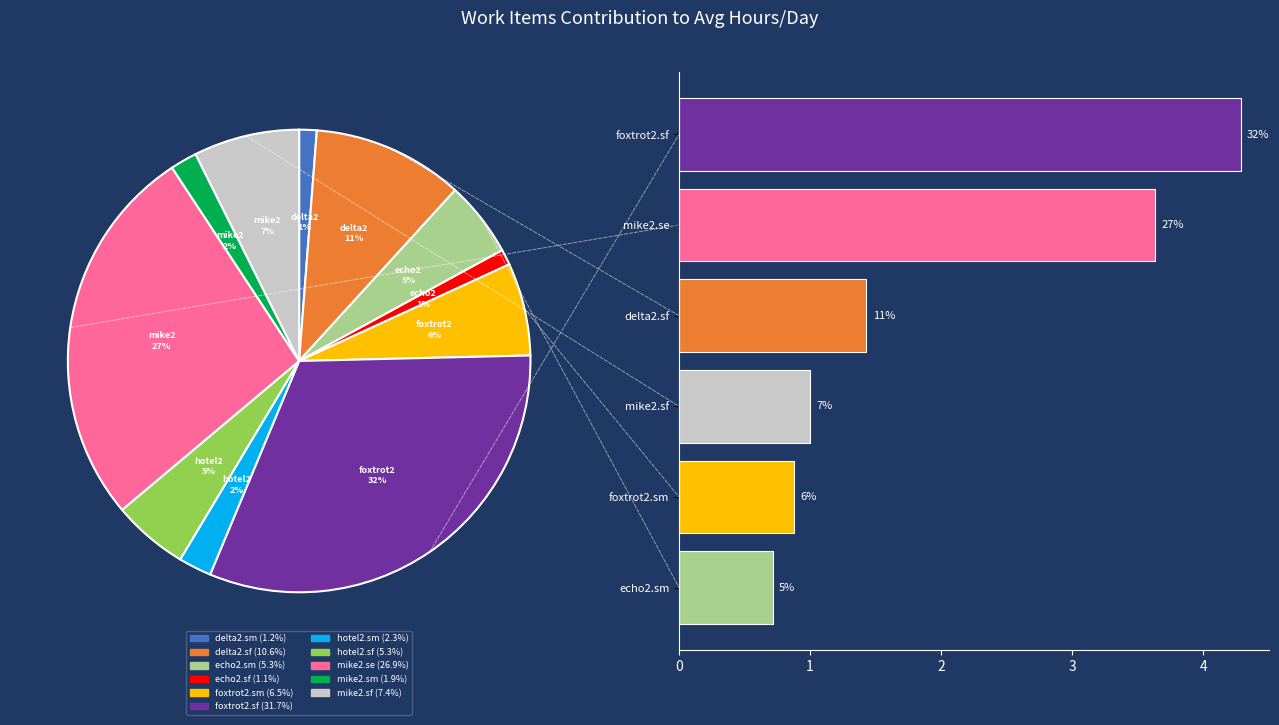

What percentage is NOT represented by mike2.se?

73.1%